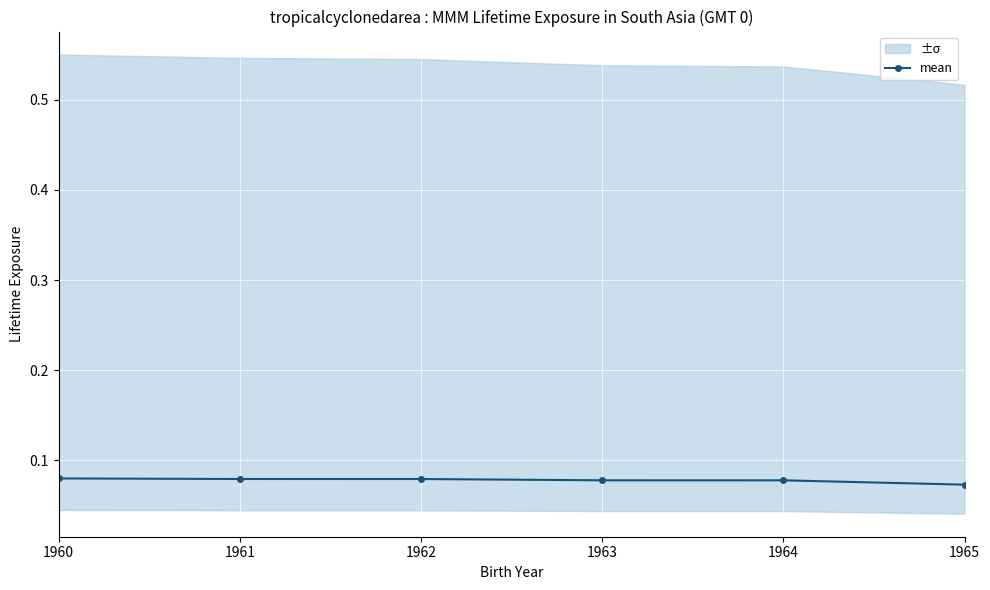

What is the sum of the values at 1964 and 1963?

0.2